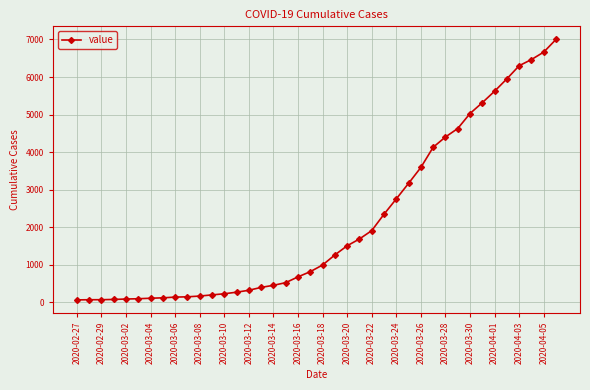

What is the maximum value shown in the chart?

7003